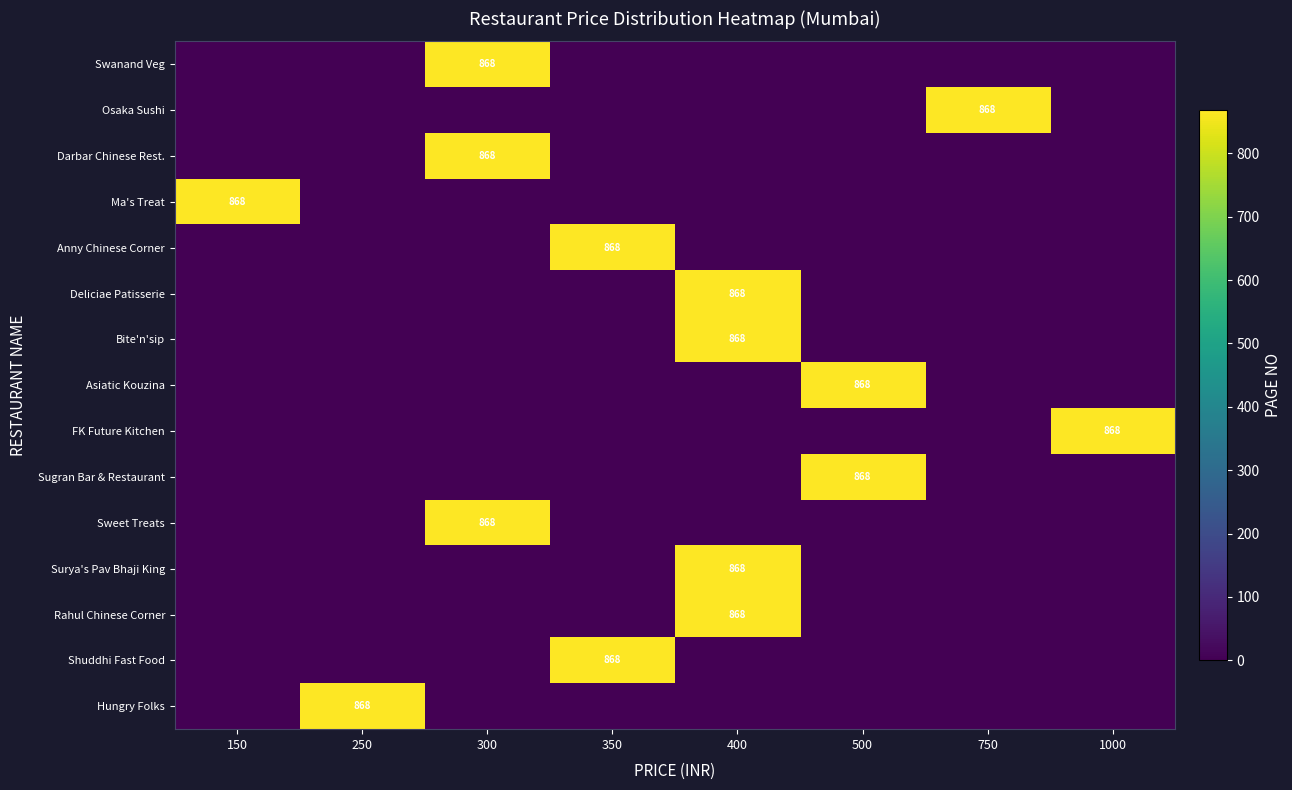

Which series has the largest total across all categories?

Swanand Veg